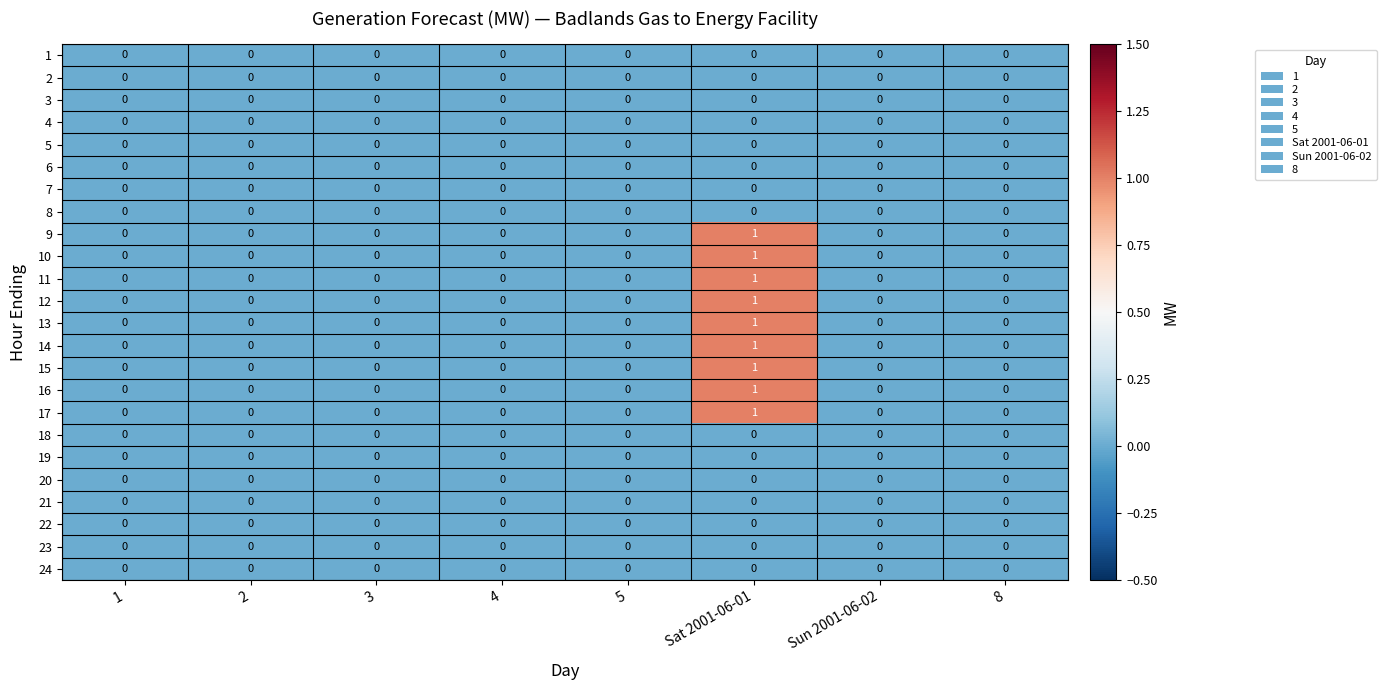

How many data points does each series have?

8